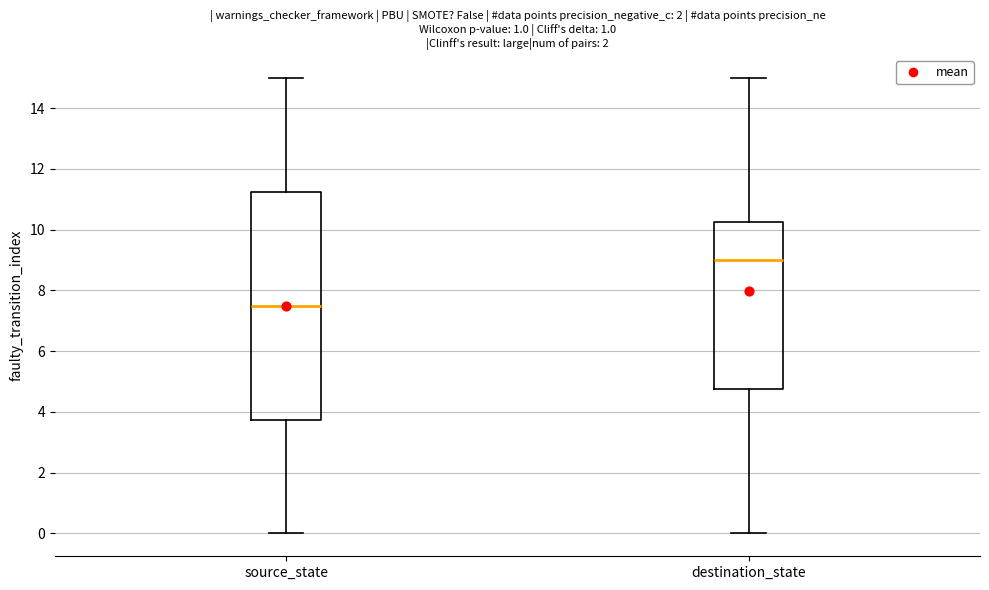

Reading left to right, transcribe this box plot: for each box, give where its median line is, the range the box spans, and where its two whiskers end, as read against the y-axis. The values are not printed on the chart, so give them approximately, as read against the axis.

source_state: median 7.6, box 3.8 to 11.2, whiskers 0.0 to 15.0
destination_state: median 9.0, box 4.8 to 10.2, whiskers 0.0 to 15.0